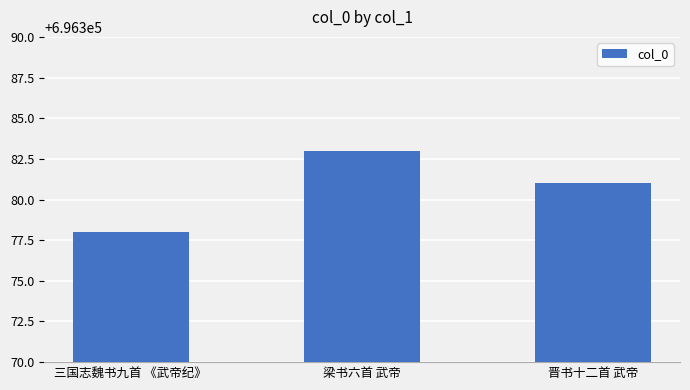

True or false: the data shows 196751 at 梁书六首 武帝.

False